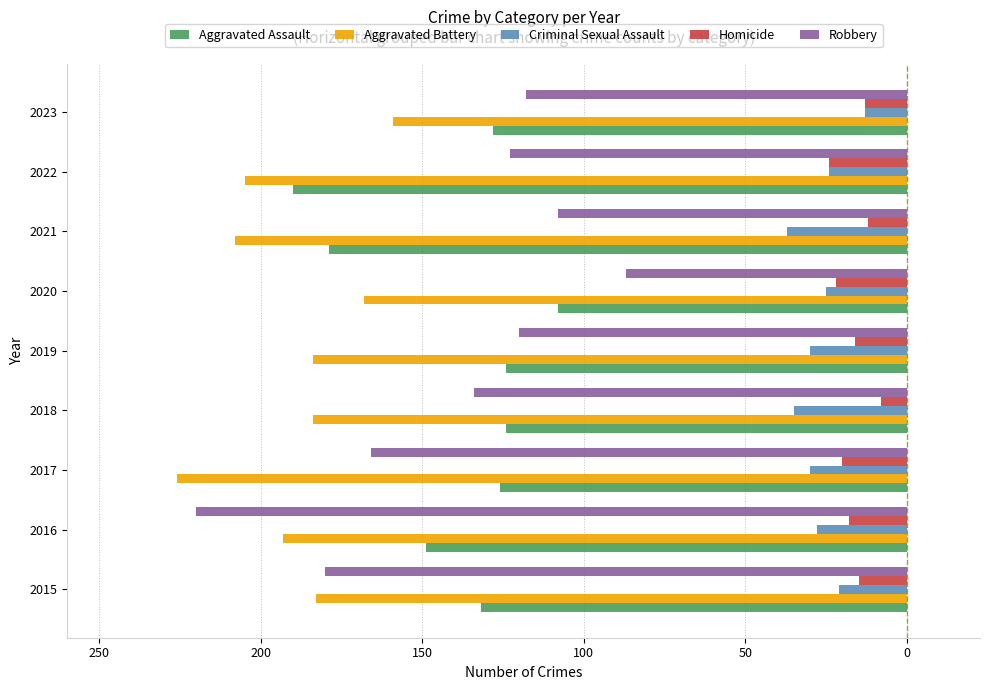

What are all the series names shown in the legend?

Aggravated Assault, Aggravated Battery, Criminal Sexual Assault, Homicide, Robbery